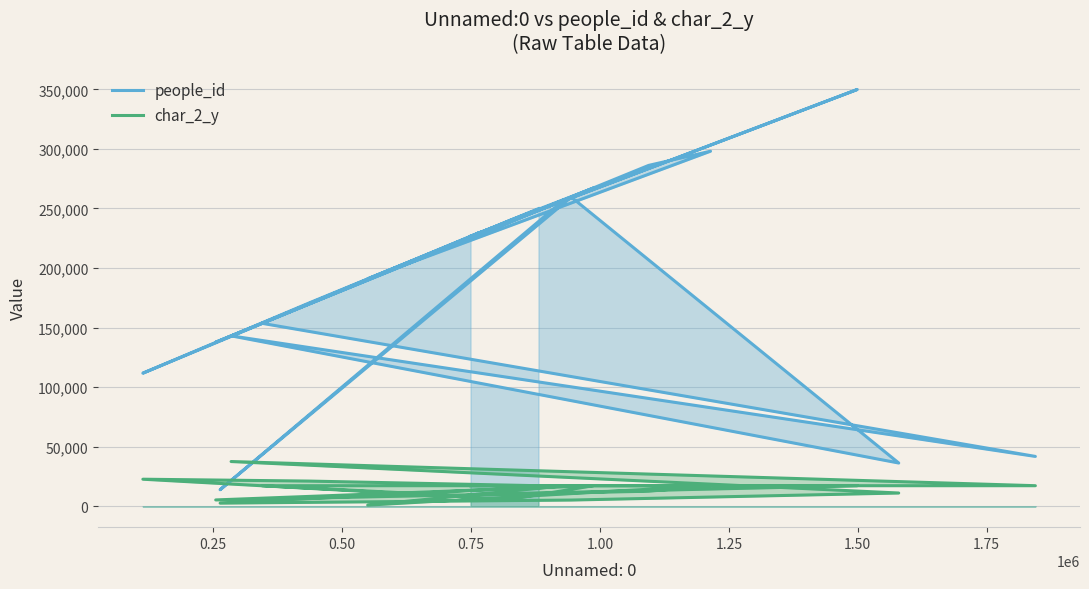

List the series in order of their peak value, highest first.

people_id, char_2_y